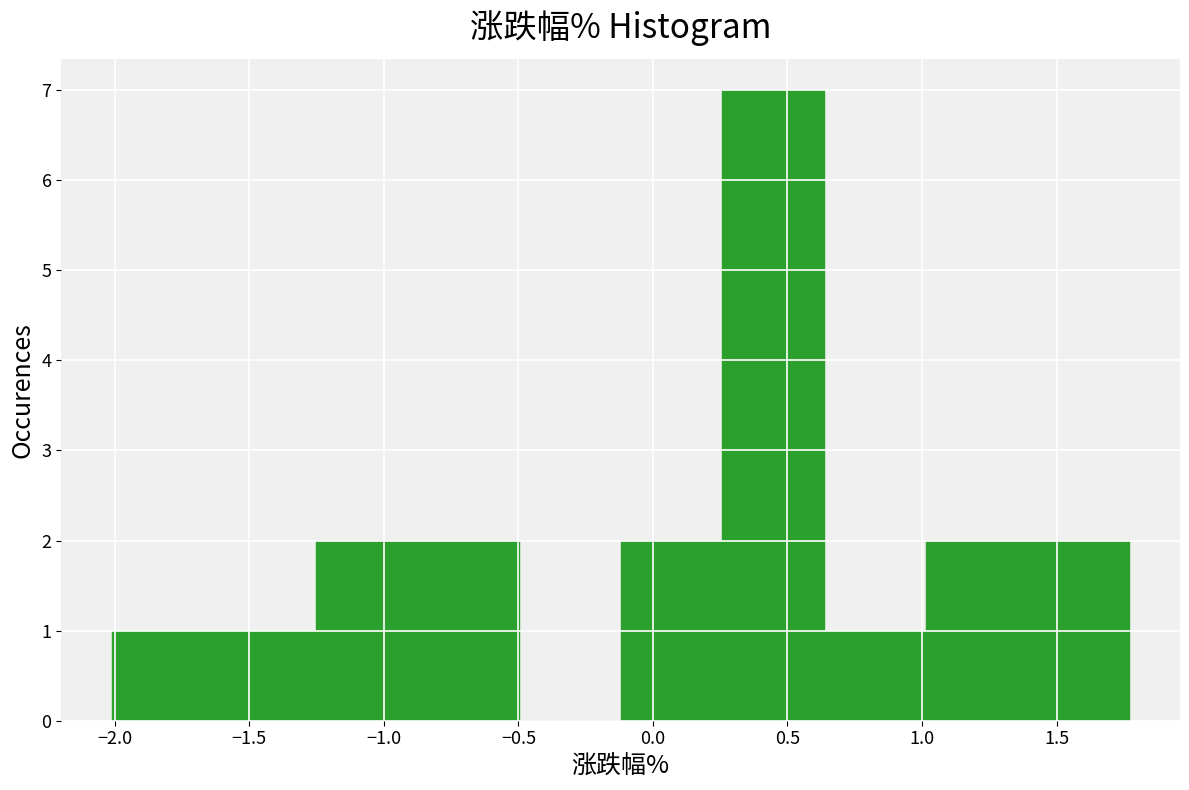

How tall is the bar that spans -0.90 to -0.50 on the x-axis? Neither the bar edges nor the heights are printed on the chart, so give them approximately, as read against the axes.

2